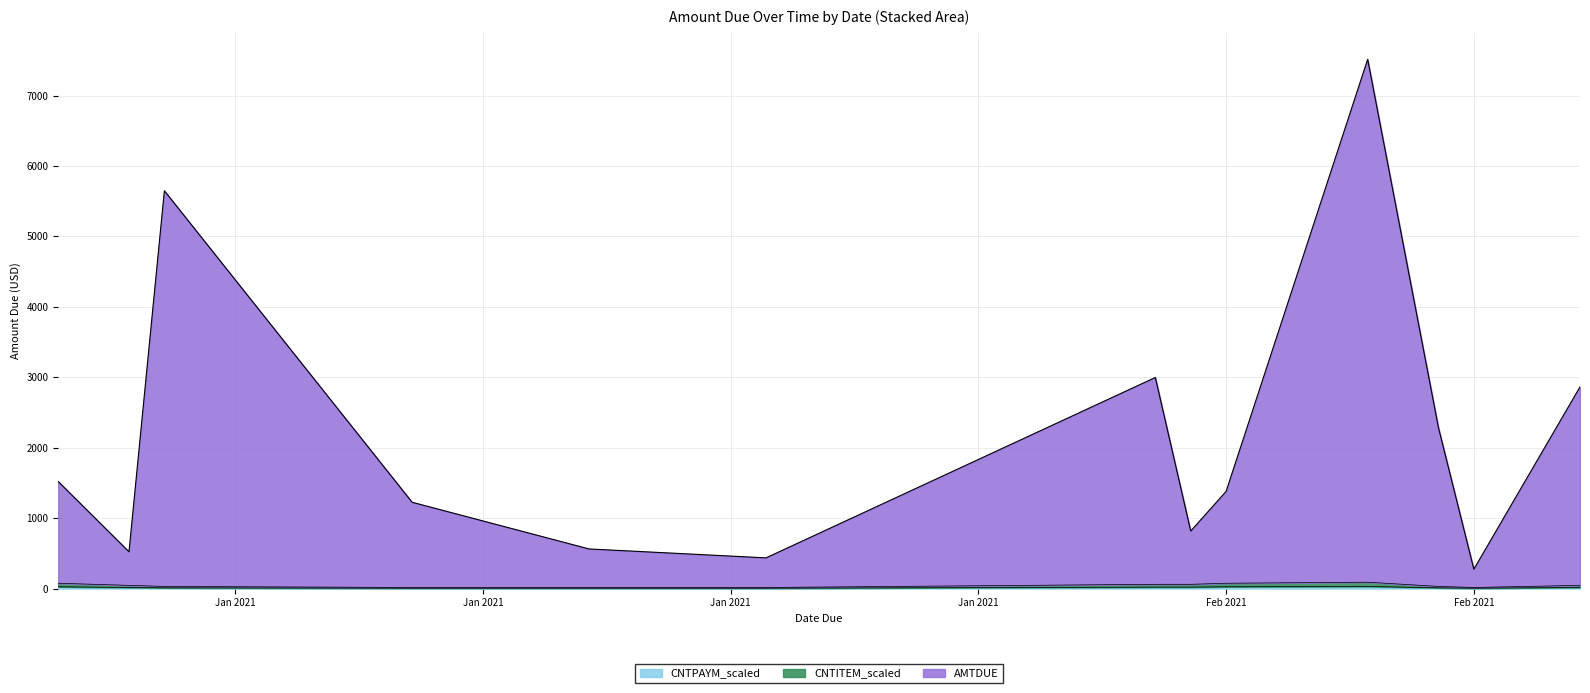

Is the value of CNTPAYM_scaled at 01/10/2021 greater than the value of AMTDUE at 02/06/2021?

No